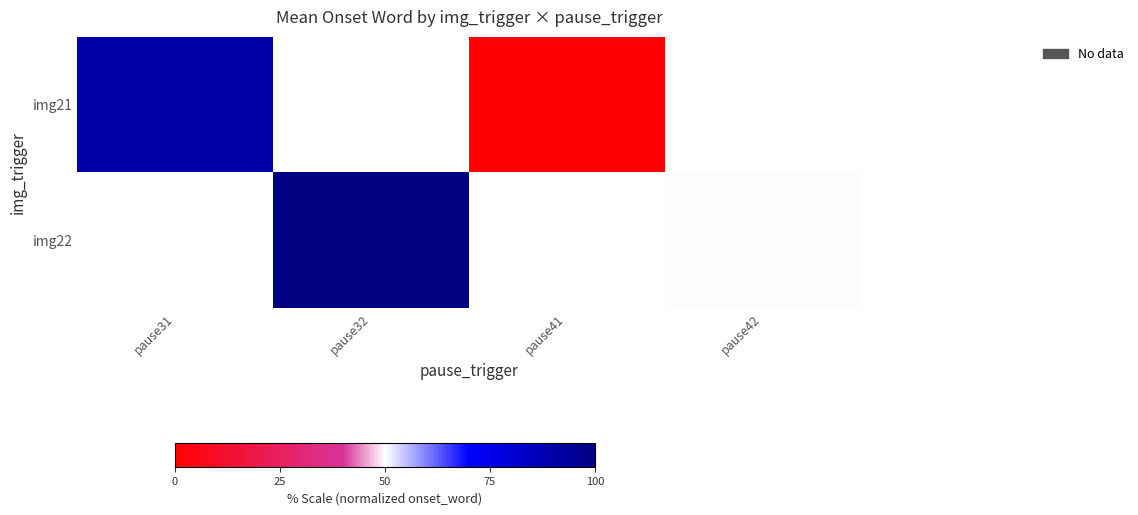

Is the value of img21 at pause31 greater than the value of img22 at pause32?

No